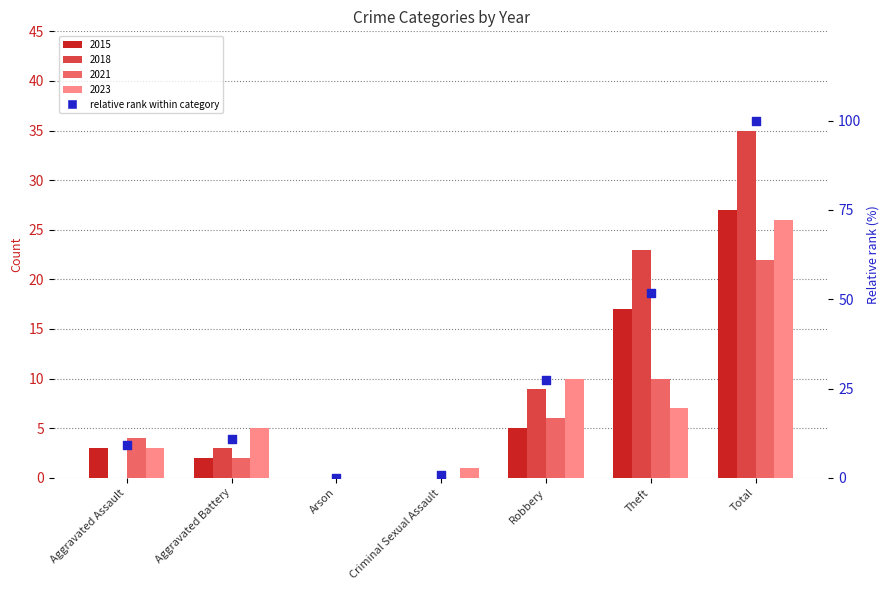

Which has a higher value, Aggravated Battery or Robbery?

Robbery